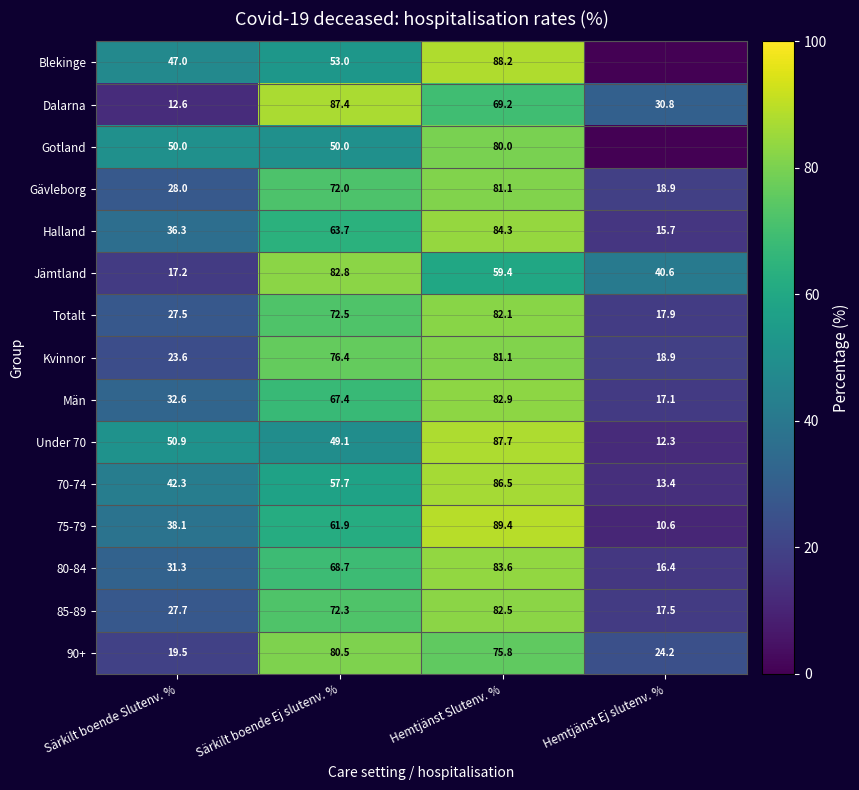

What is the sum of the Män values at Särkilt boende Ej slutenv. % and Hemtjänst Ej slutenv. %?

84.5